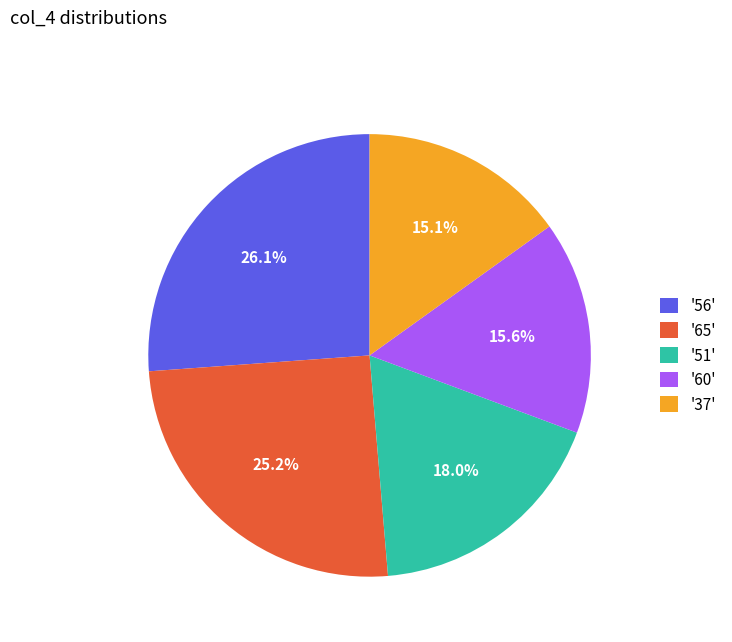

Between '51' and '56', which is larger?

'56'